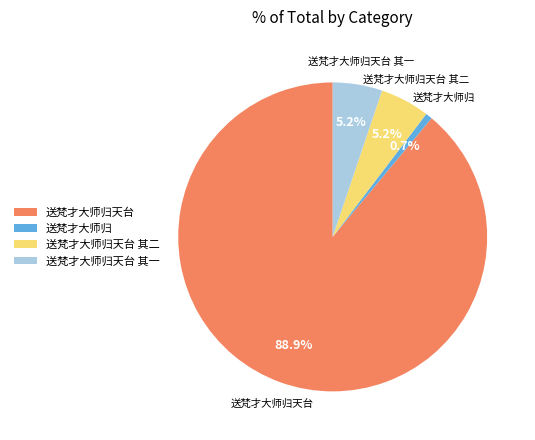

To the nearest percent, what is the difference between the 送梵才大师归天台 其二 and 送梵才大师归天台 slice percentages?

84%